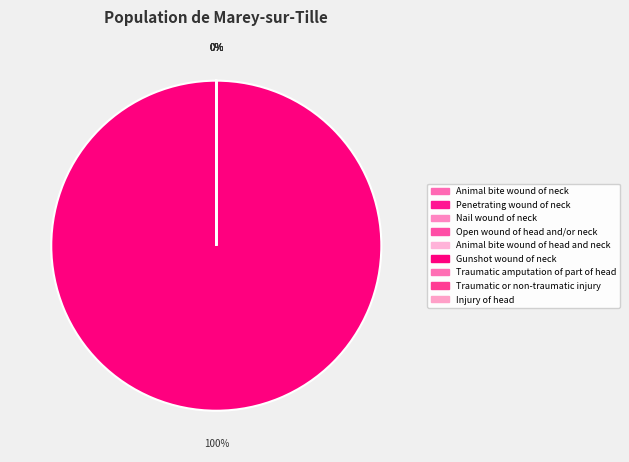

To the nearest percent, what is the average slice percentage?

11%